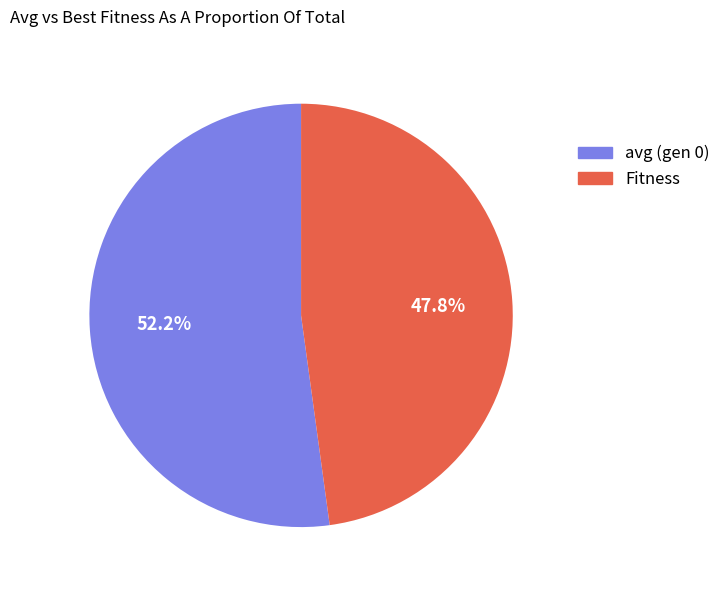

What is the smallest slice in the pie chart?

Fitness